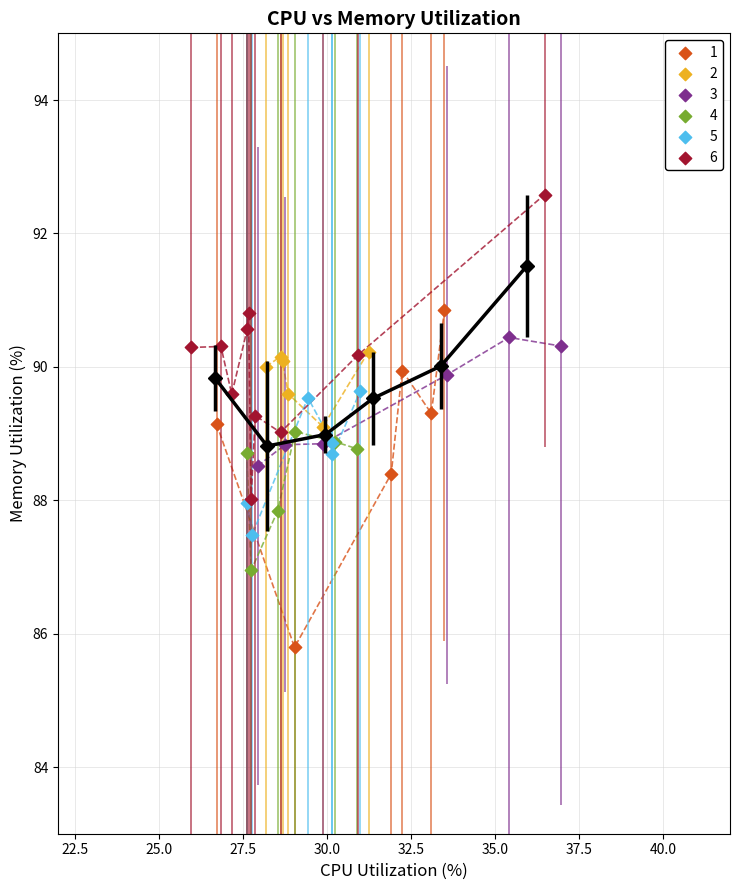

Which series contains the highest Y value?

6